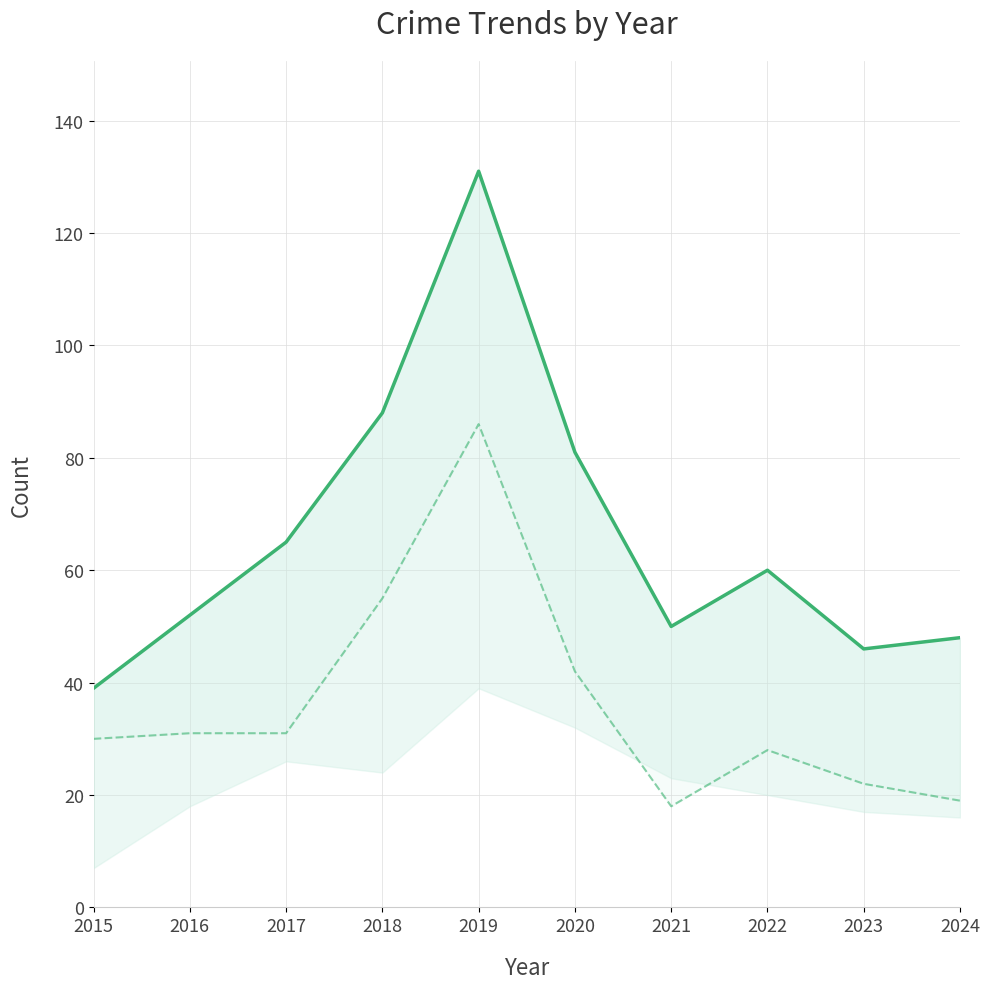

The value of Total_line at 2023 is 76. True or false?

False